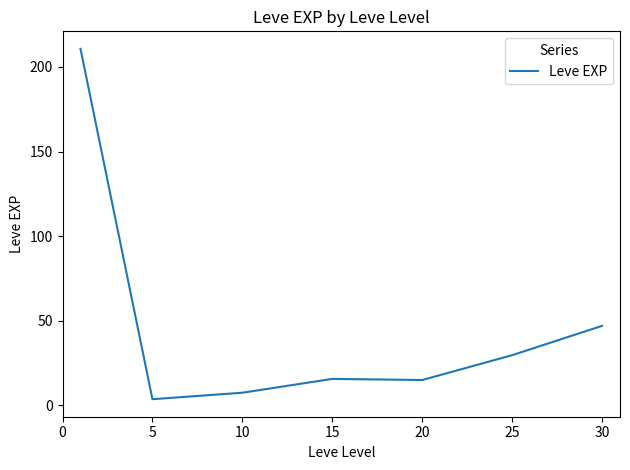

Count the number of data series in this chart.

1